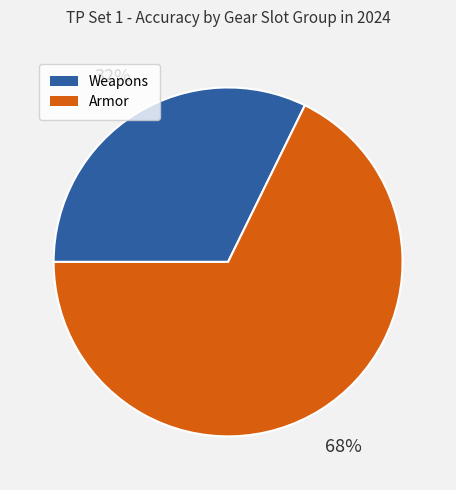

True or false: Weapons accounts for 32% of the total.

True